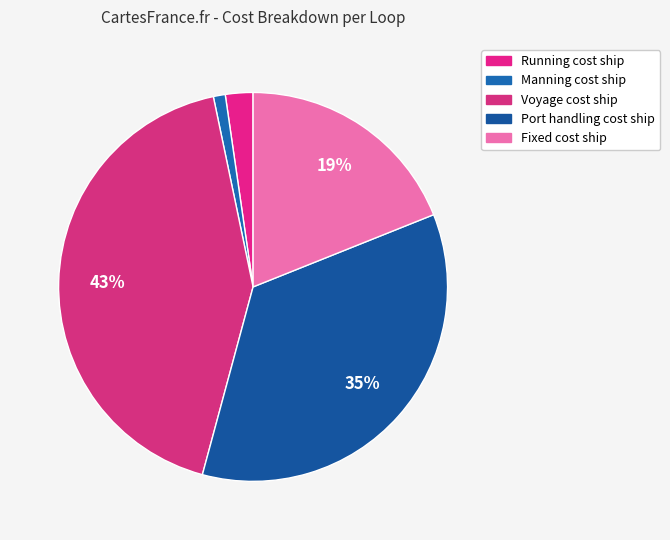

To the nearest percent, what is the difference between the Manning cost ship and Port handling cost ship slice percentages?

34%